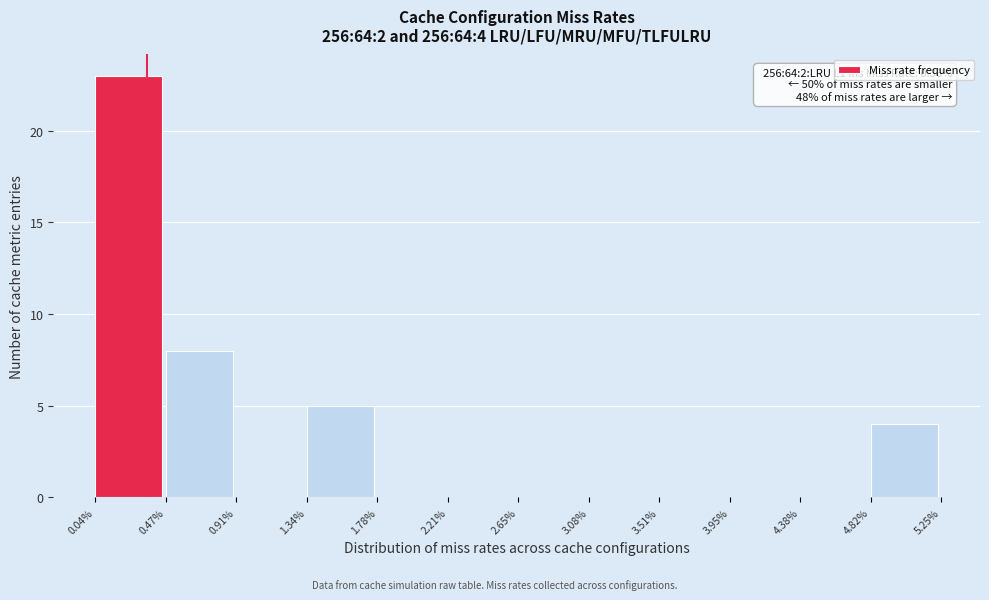

Over which range of the x-axis is the bar tallest?

0.04% to 0.47%